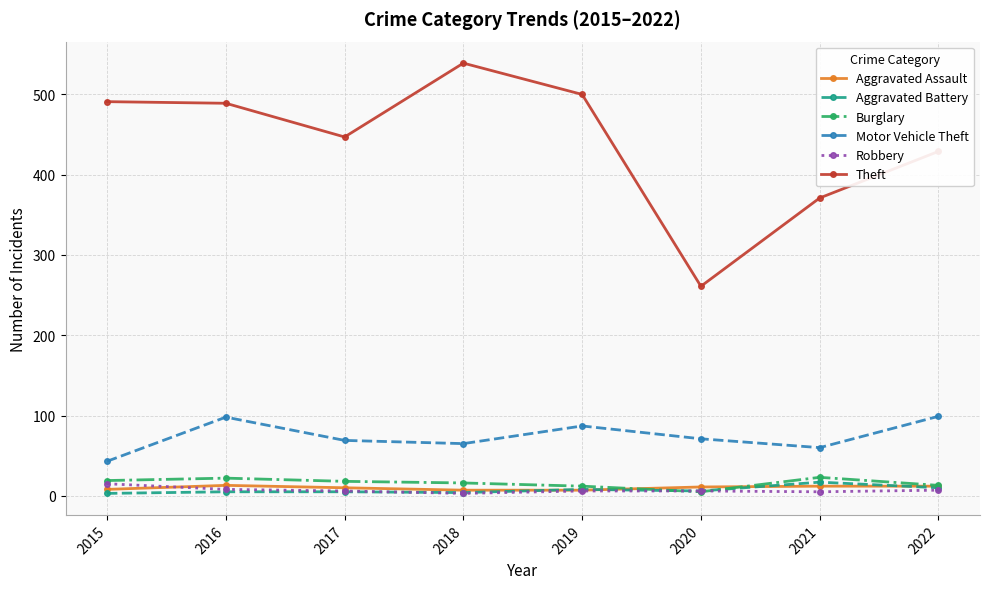

What is the difference between the second highest and minimum values in the Theft series?

239